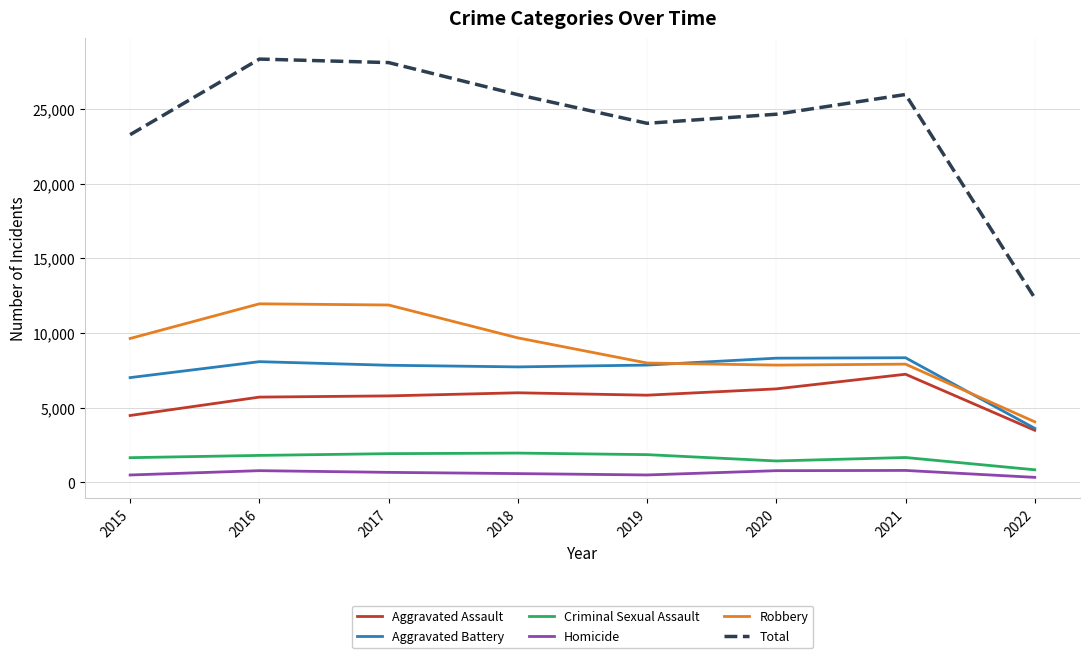

True or false: Robbery has a value of 5072 at 2015.

False